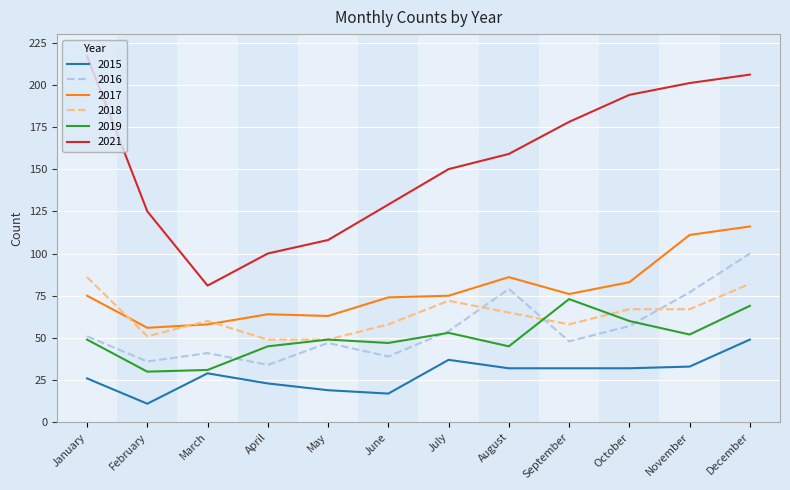

Is it true that 2019 equals 66 at June?

False